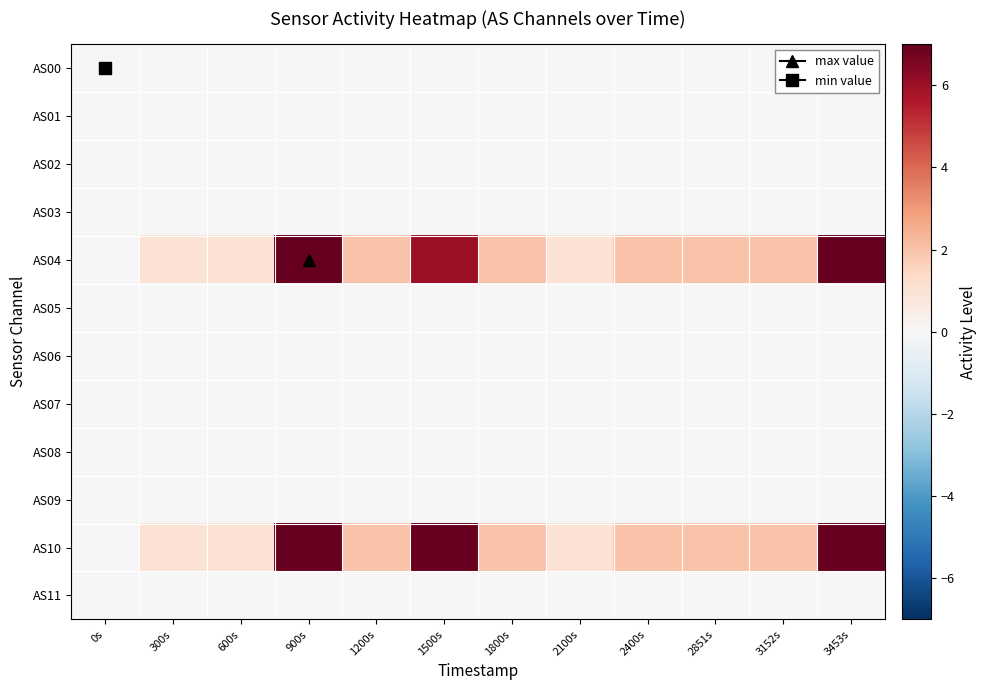

Which has a higher value, 900s or 300s?

900s